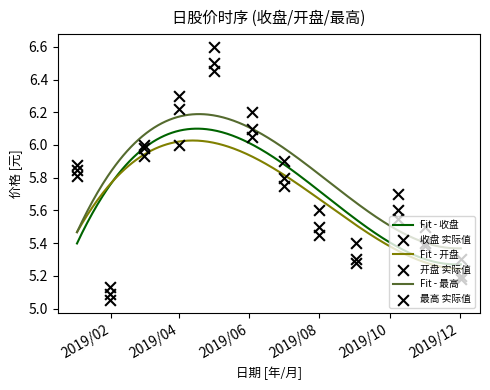

At how many categories does at least one series exceed 6?

3